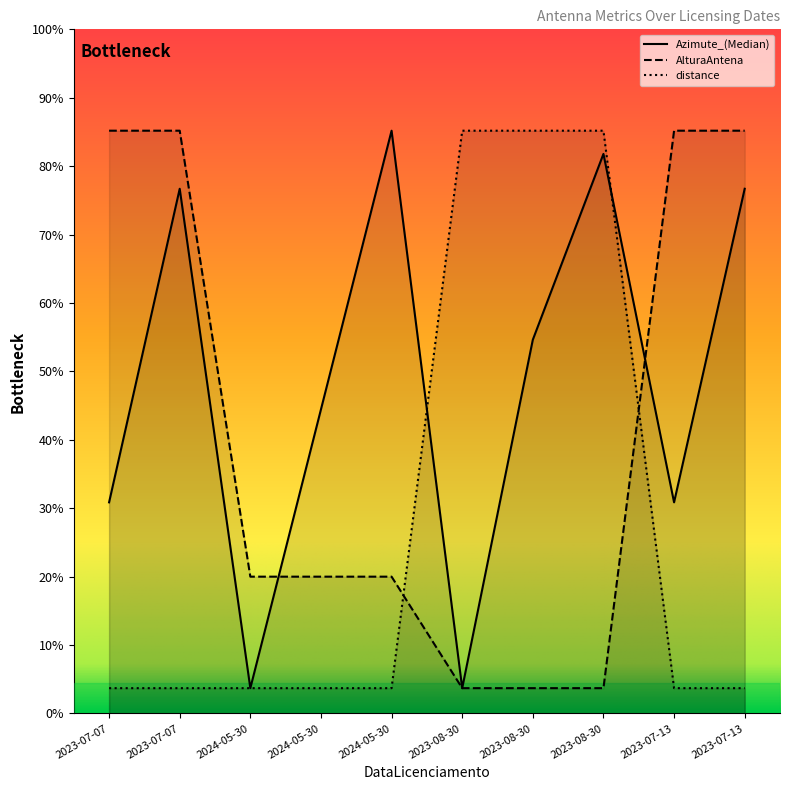

Reading right to left, what are all the values shown in this chart?

Azimute_(Median): 2023-07-13=207.1	2023-07-13=83.3	2023-08-30=220.8	2023-08-30=147.5	2023-08-30=10.0	2024-05-30=230.0	2024-05-30=120.0	2024-05-30=10.0	2023-07-07=207.1	2023-07-07=83.3
AlturaAntena: 2023-07-13=230.0	2023-07-13=230.0	2023-08-30=10.0	2023-08-30=10.0	2023-08-30=10.0	2024-05-30=54.0	2024-05-30=54.0	2024-05-30=54.0	2023-07-07=230.0	2023-07-07=230.0
distance: 2023-07-13=10.0	2023-07-13=10.0	2023-08-30=230.0	2023-08-30=230.0	2023-08-30=230.0	2024-05-30=10.0	2024-05-30=10.0	2024-05-30=10.0	2023-07-07=10.0	2023-07-07=10.0